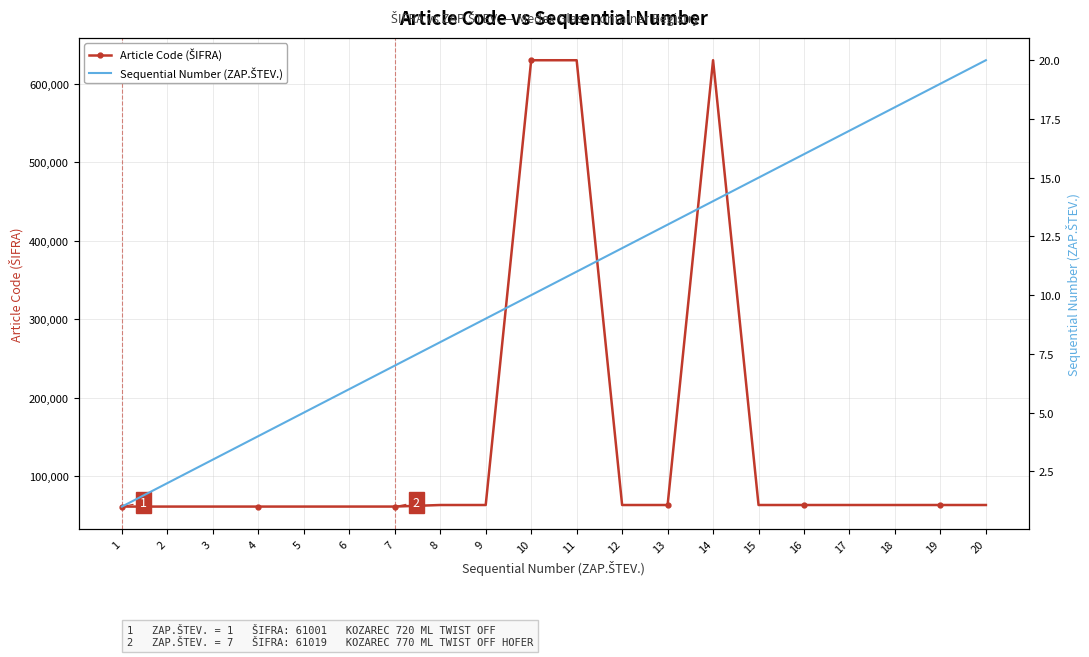

How many lines are shown in the chart?

2